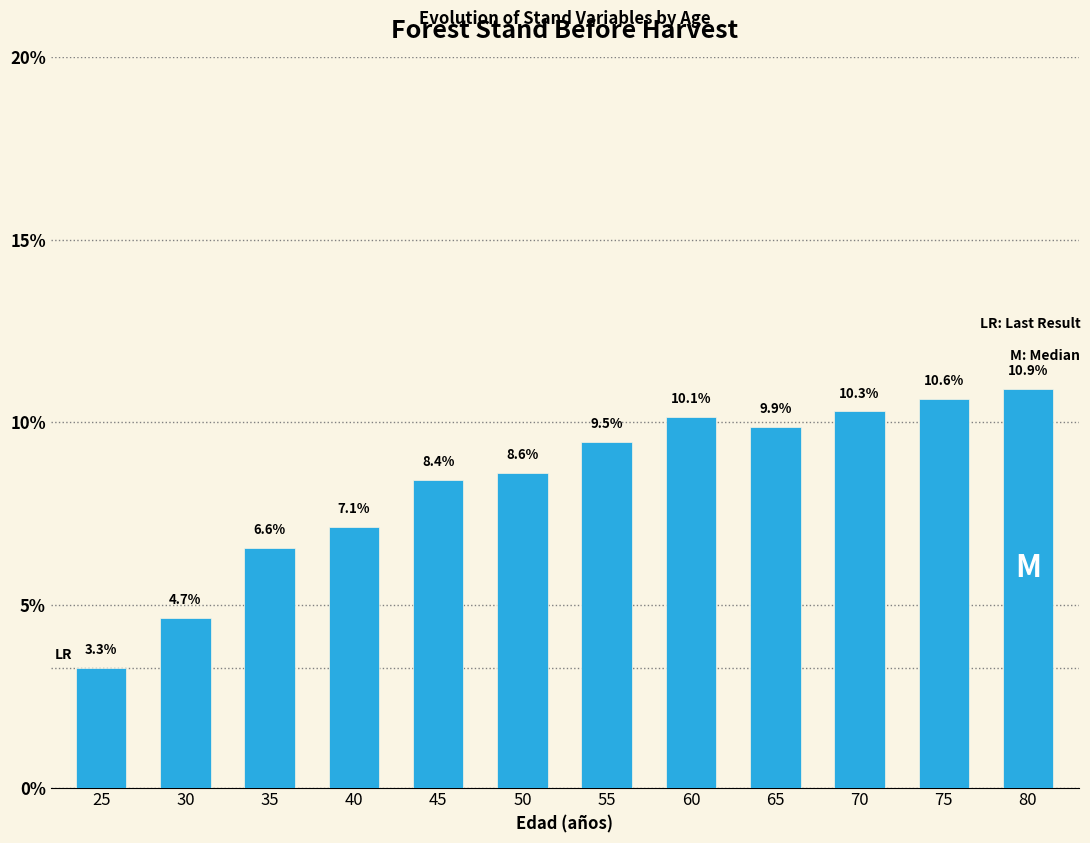

What is the change in value from 45 to 80?

+2.5